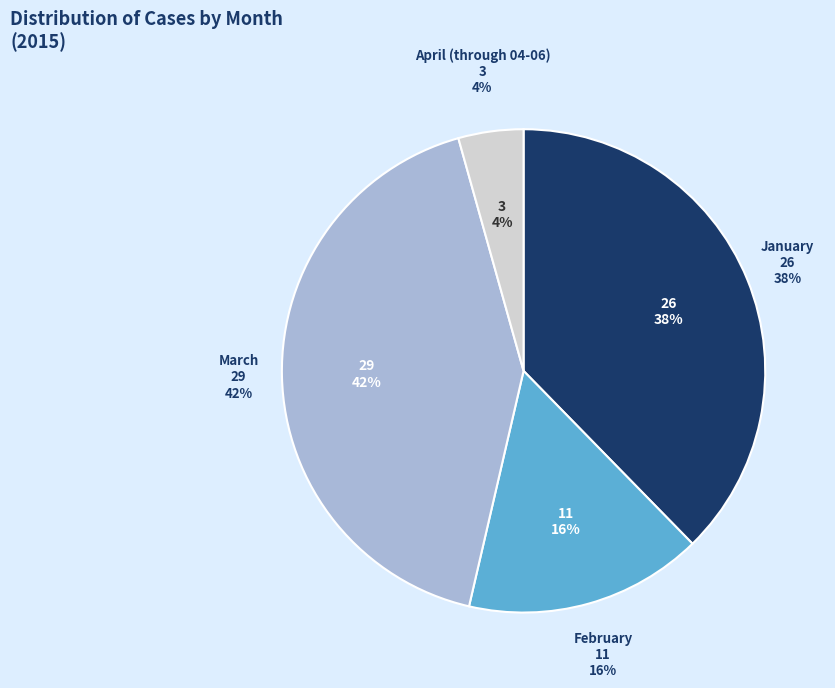

The January slice represents 38% of the pie. True or false?

True